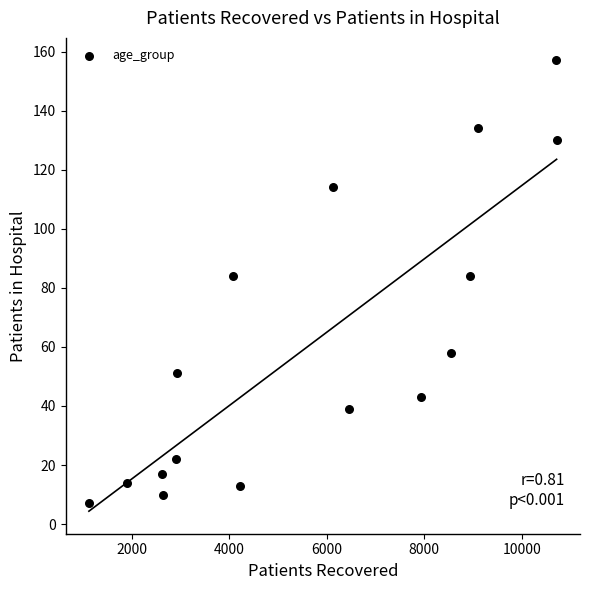

What is the range of X values (max minus min)?

9596